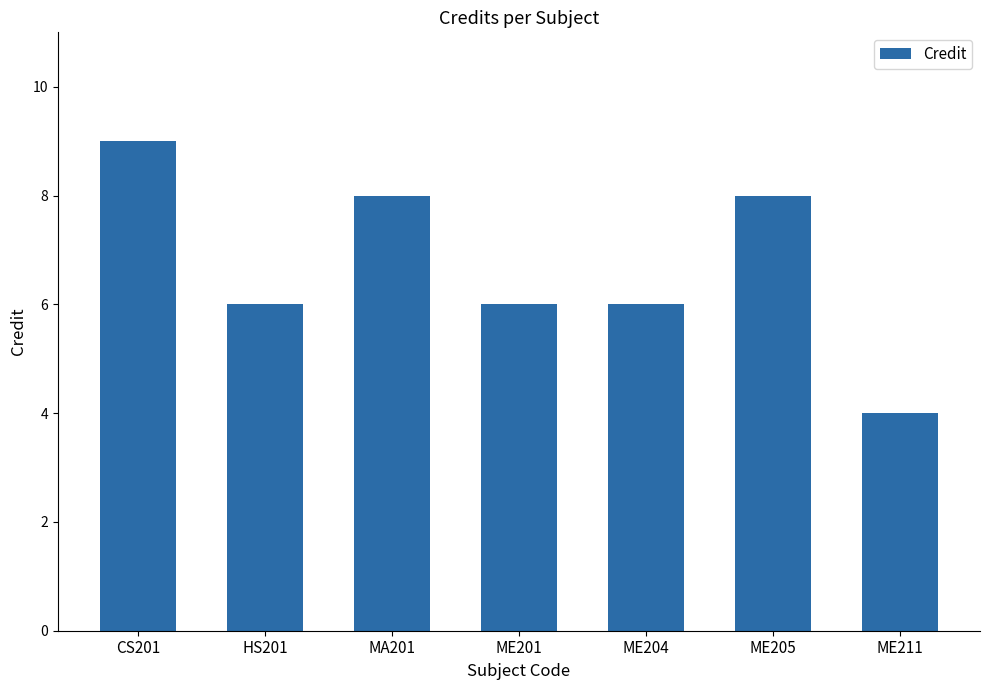

Is it true that the value at ME211 is 4?

True